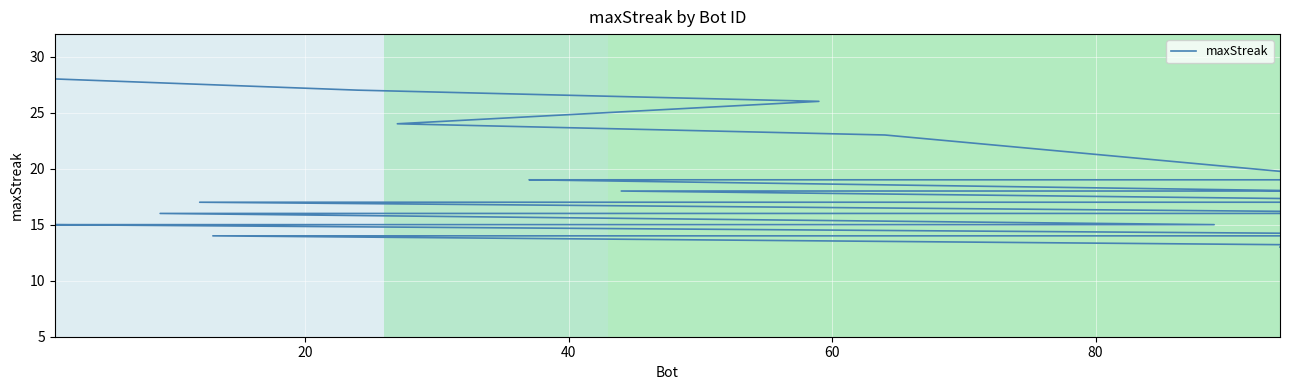

How many values are below 16?

18